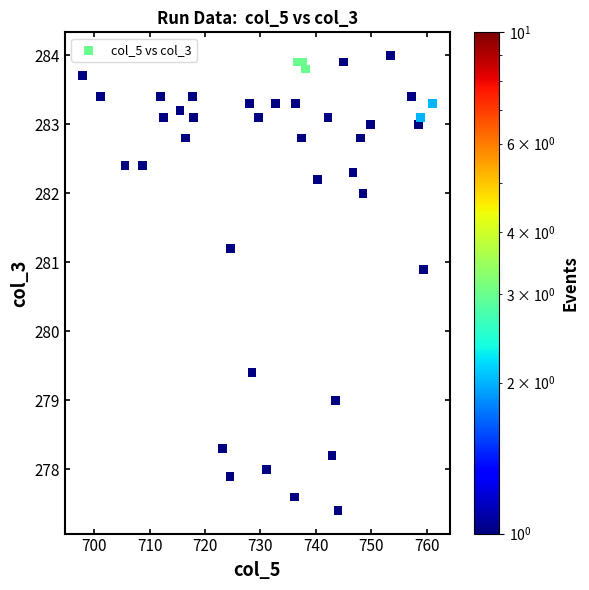

What is the range of Y values (max minus min)?

6.6